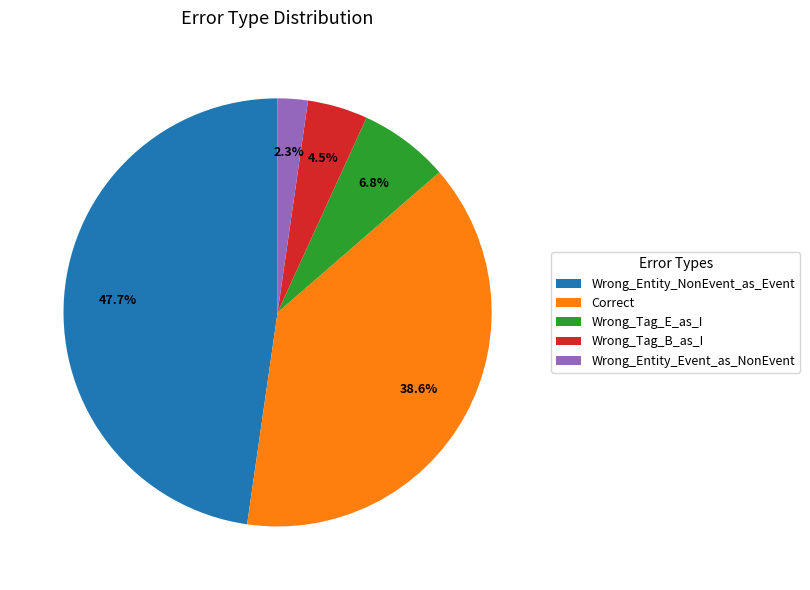

Does Wrong_Tag_E_as_I represent more than half of the total?

No